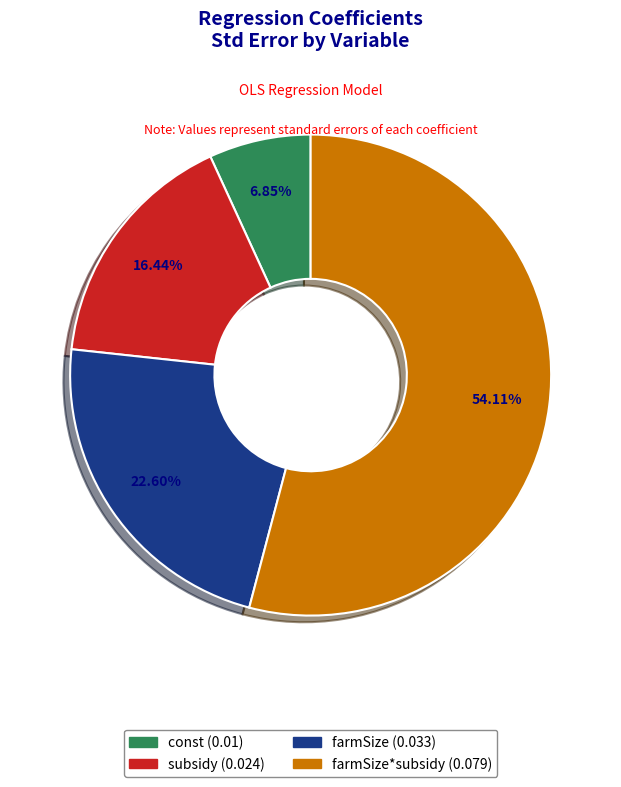

To the nearest percent, what is the difference between the largest and smallest slice percentages?

47%